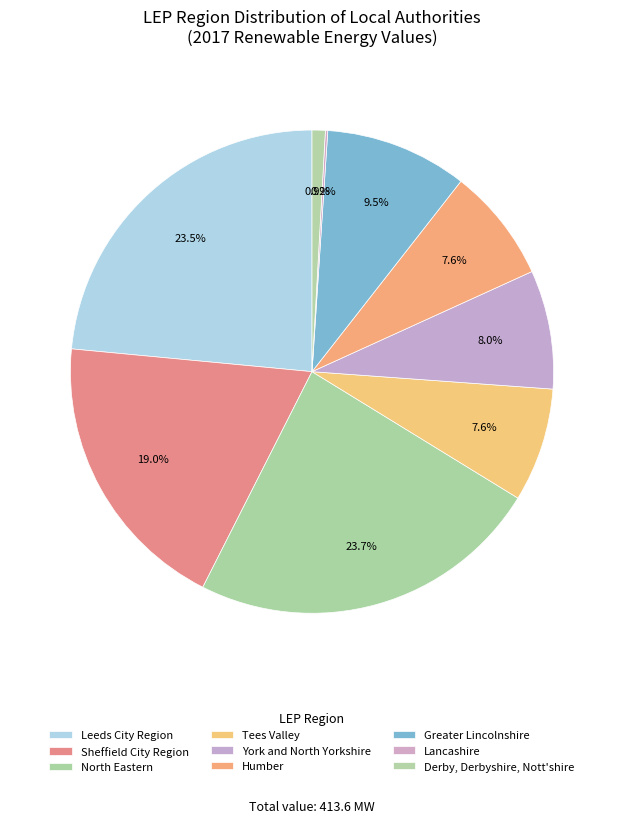

Is there a majority slice in this chart?

No